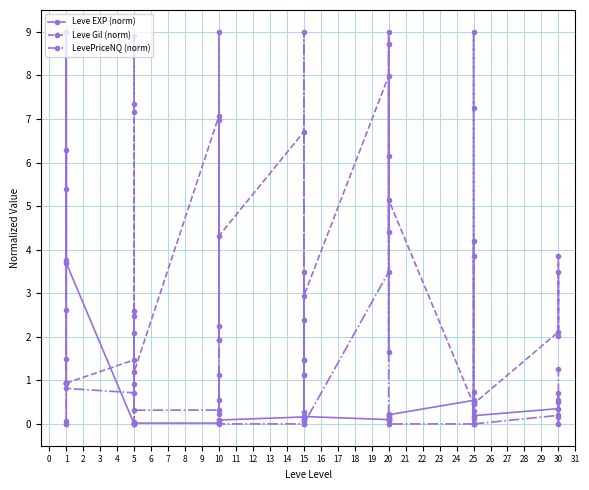

At 25, list the series in order from largest to smallest.

Leve EXP (norm), Leve Gil (norm), LevePriceNQ (norm)